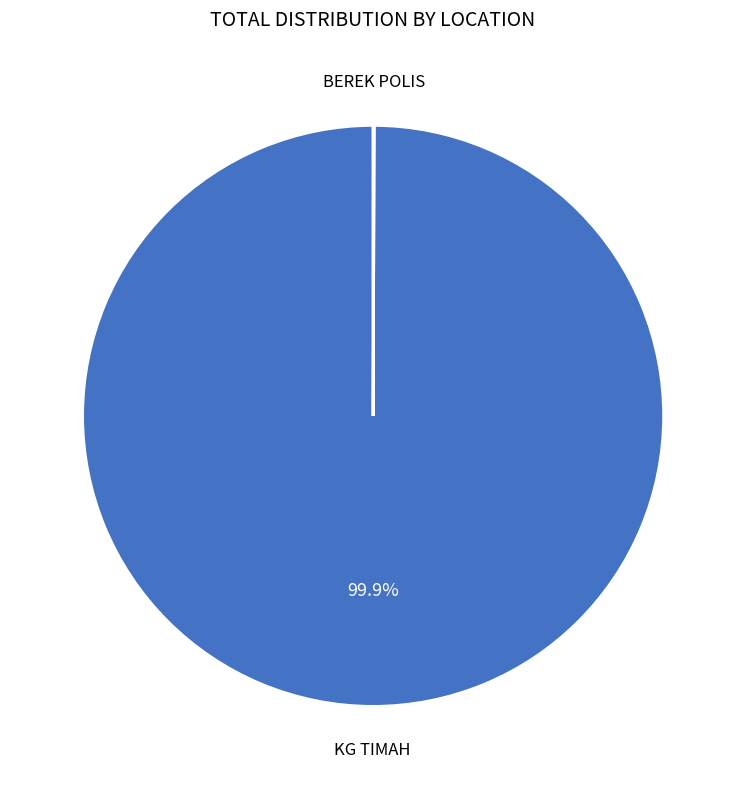

To the nearest percent, what is the difference between the largest and smallest slice percentages?

100%